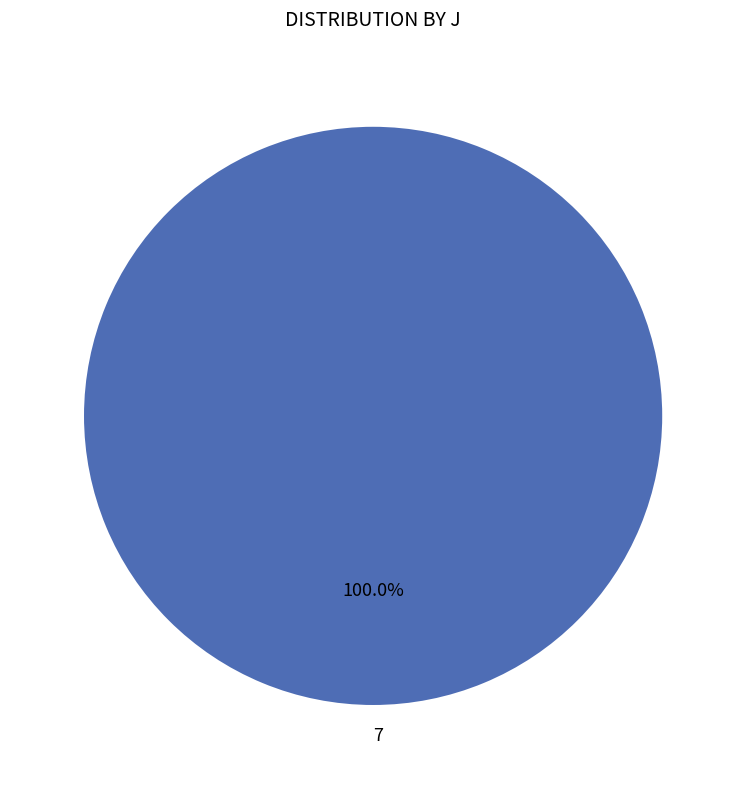

Is there a majority slice in this chart?

Yes